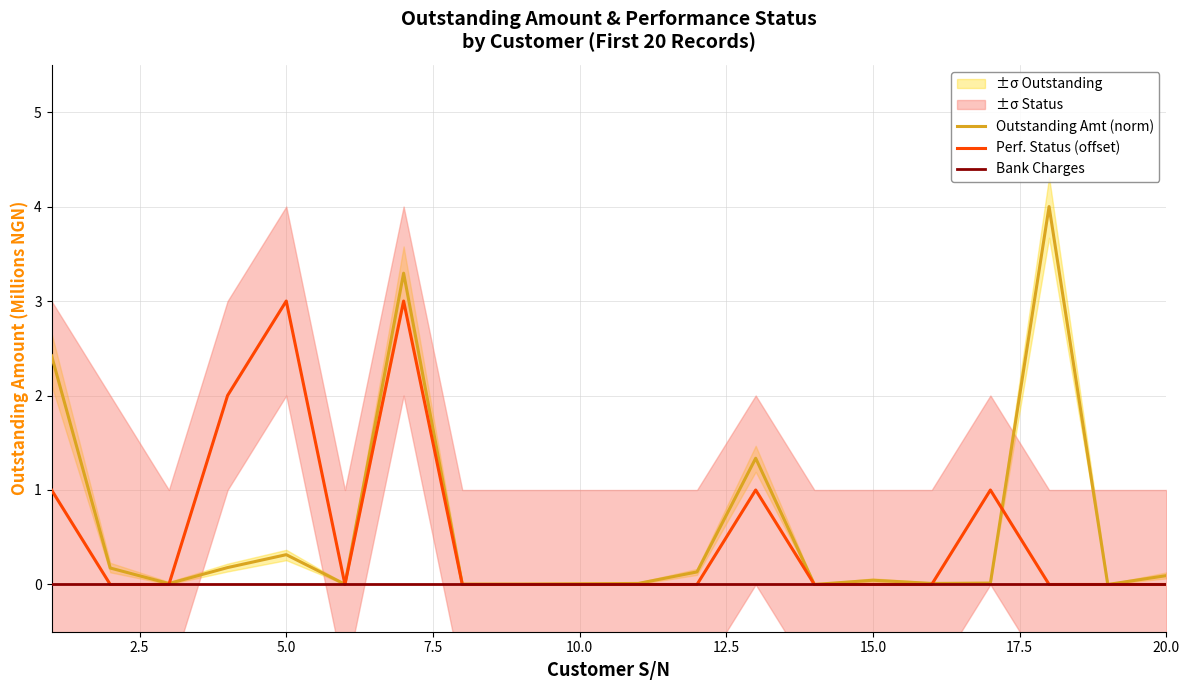

What is the difference between the second highest and second lowest values in the Perf. Status (offset) series?

3.0